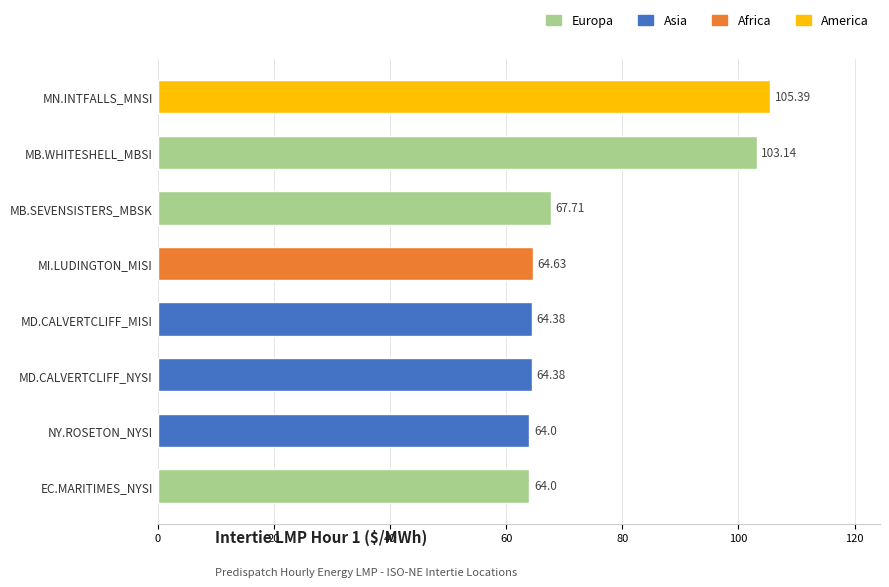

What is the change in value from EC.MARITIMES_NYSI to MB.WHITESHELL_MBSI?

+39.1